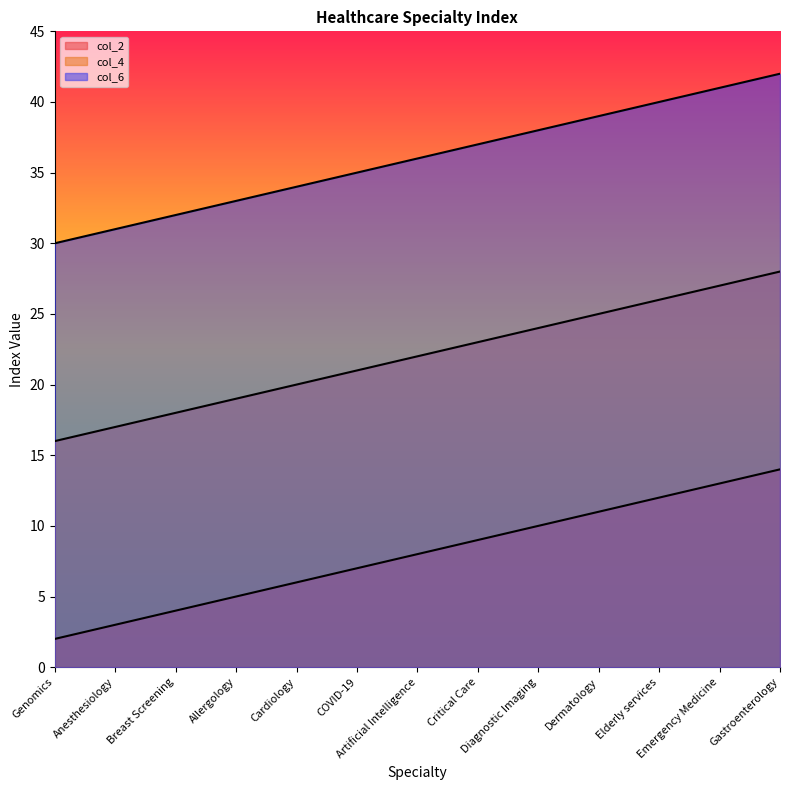

What is the highest value of the col_6 series?

42